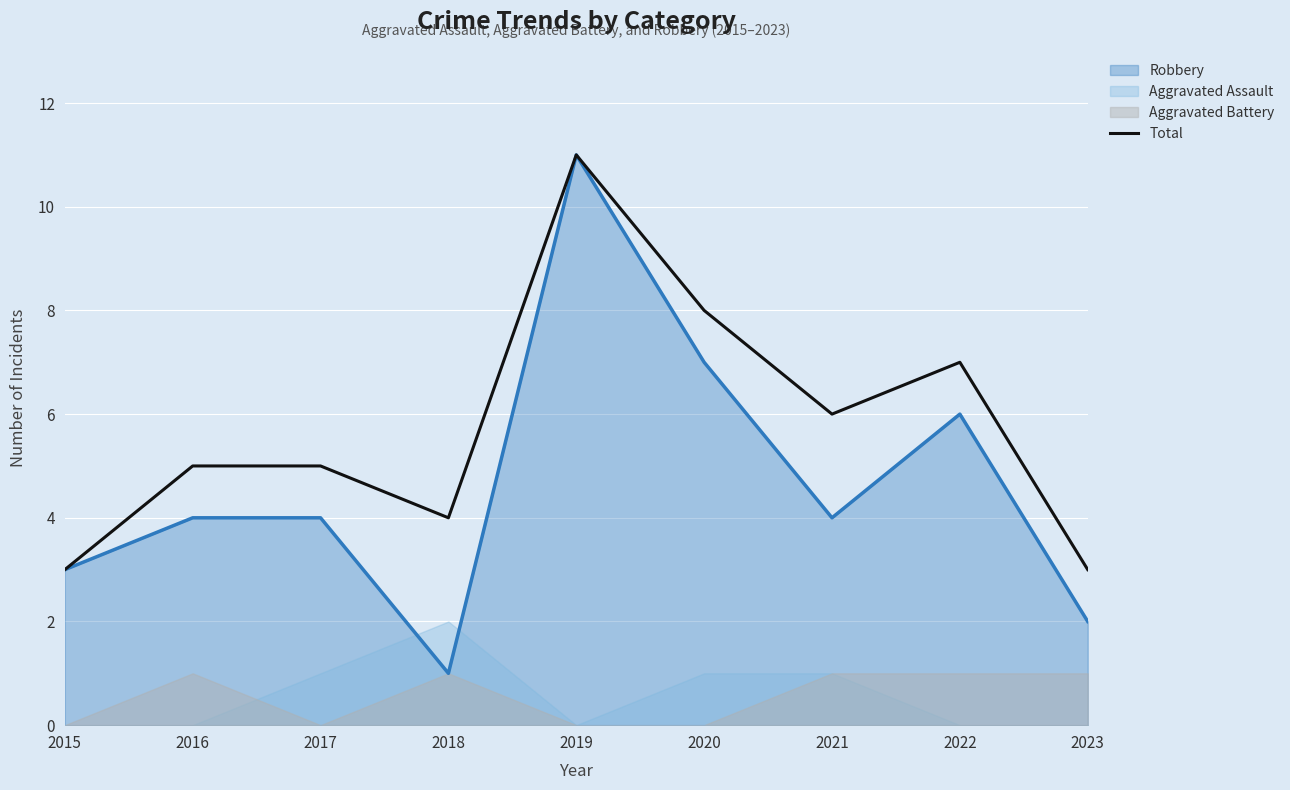

Which category has the lowest value across all series?

2015